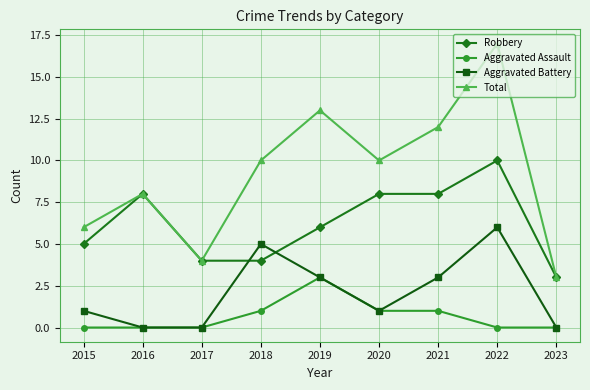

At which category does Robbery reach its first local peak?

2016